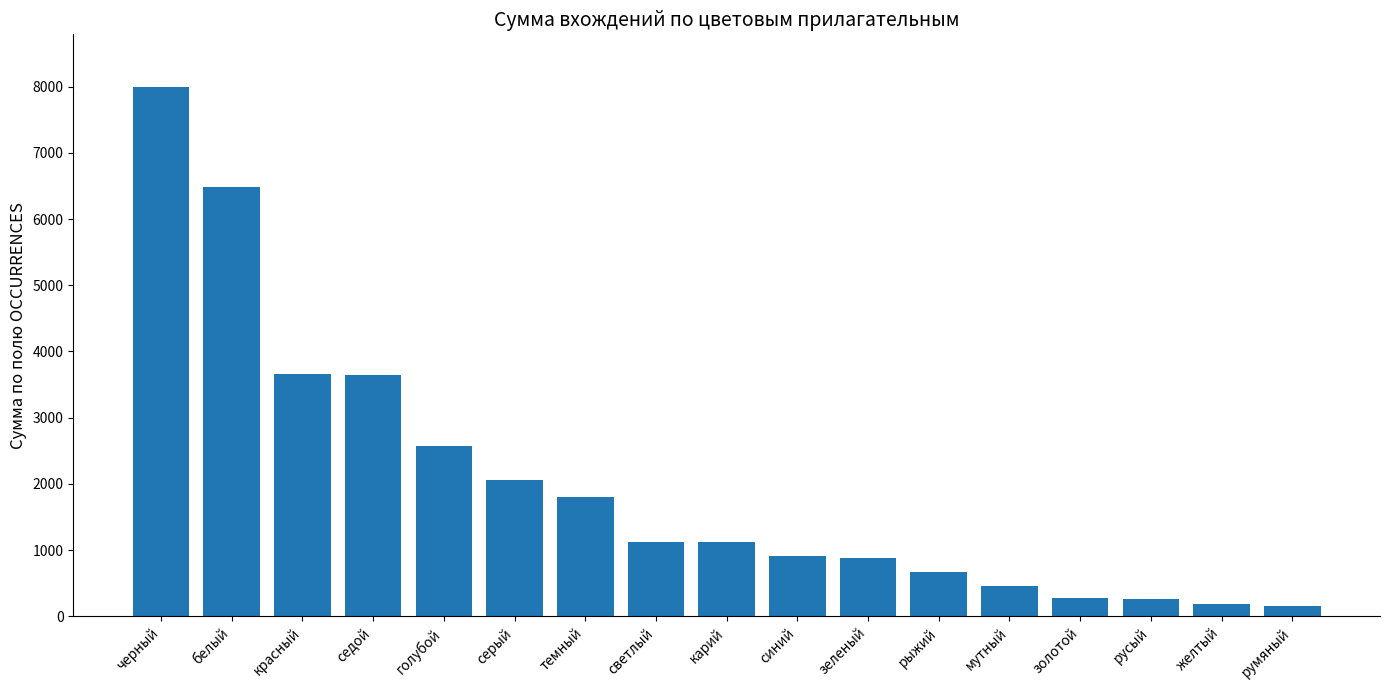

Which has a higher value, русый or мутный?

мутный